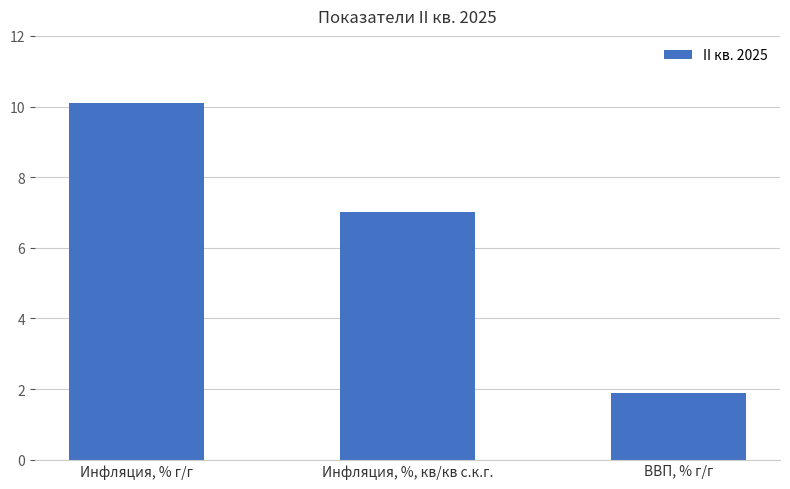

Rank the categories by value from highest to lowest.

Инфляция, % г/г, Инфляция, %, кв/кв с.к.г., ВВП, % г/г